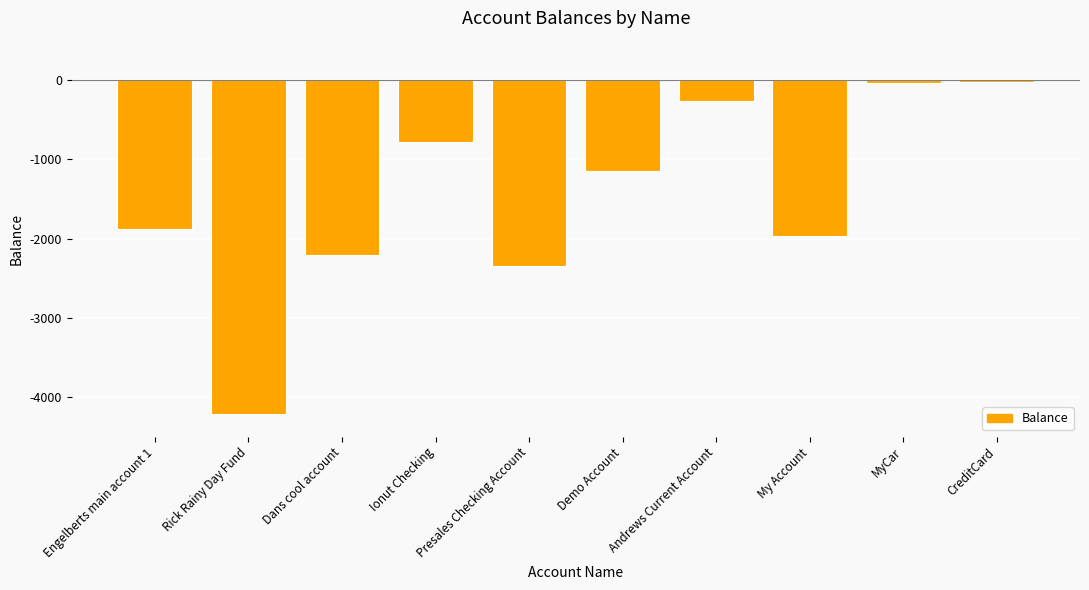

What position from the right is Rick Rainy Day Fund?

9